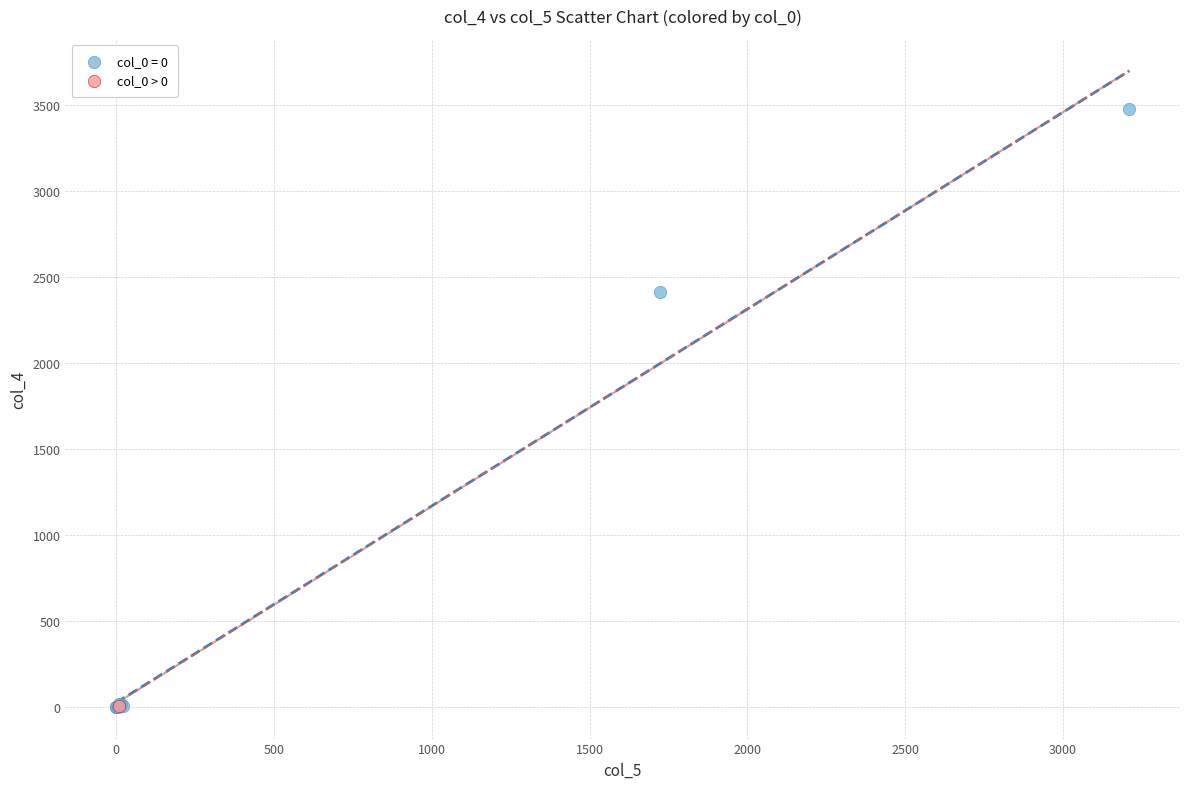

What are all the series names shown in the legend?

col_0 = 0, col_0 > 0